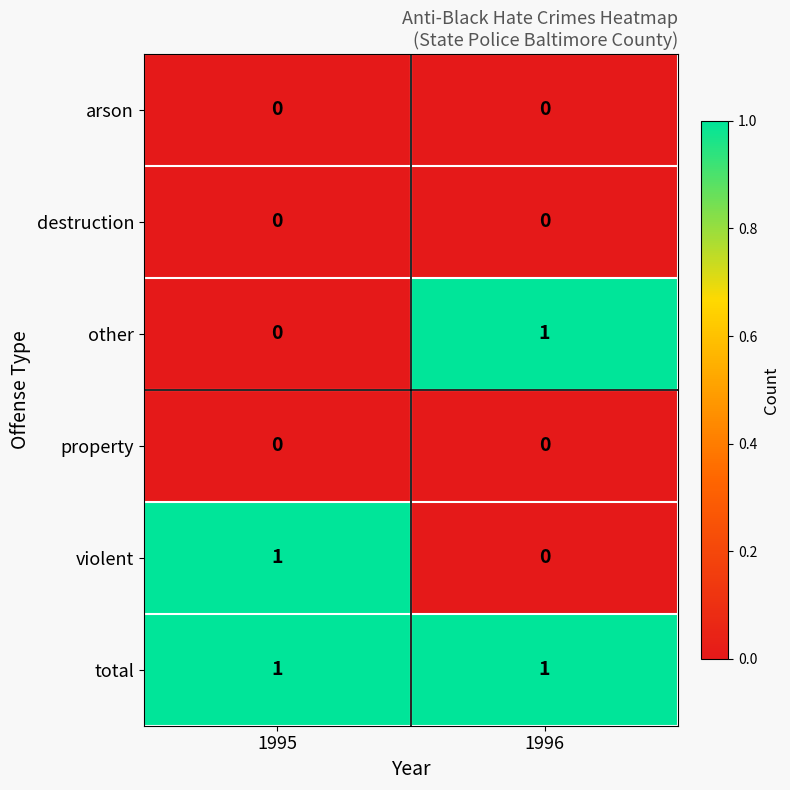

At how many categories does at least one series exceed 0?

2